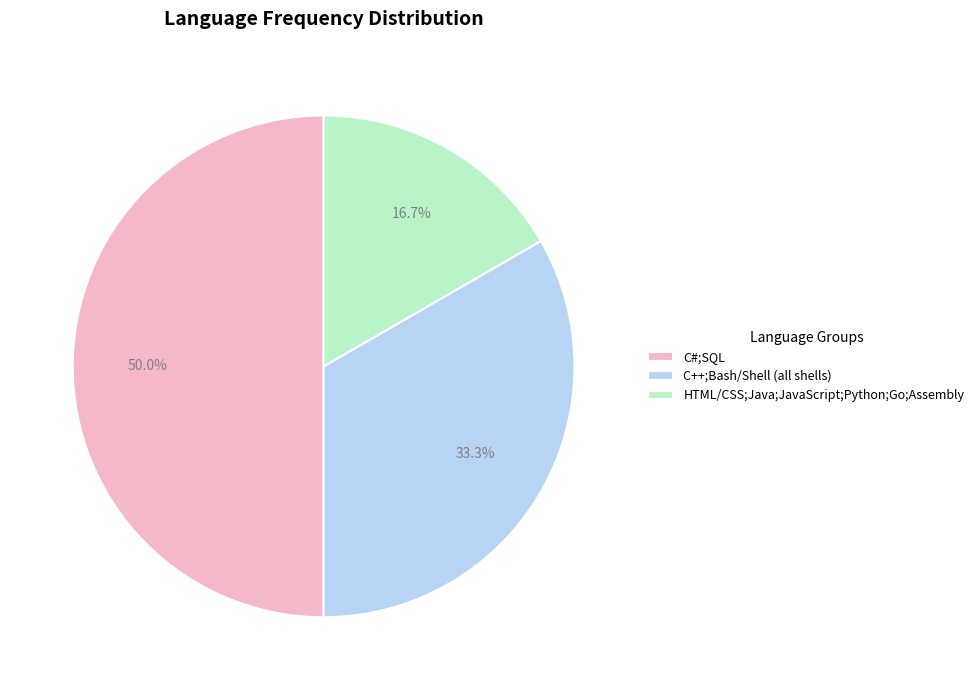

The C#;SQL slice represents 57% of the pie. True or false?

False